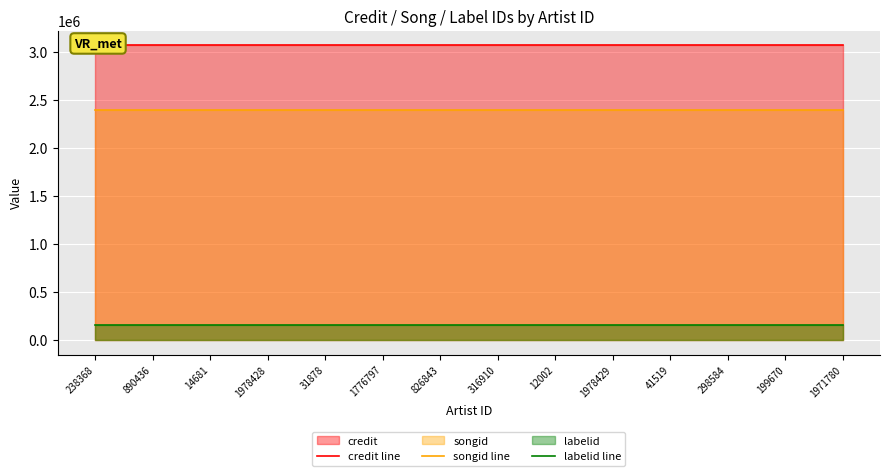

List the labels in order of credit line value, largest first.

238368, 890436, 14681, 1978428, 31878, 1776797, 826843, 316910, 12002, 1978429, 41519, 298584, 199670, 1971780